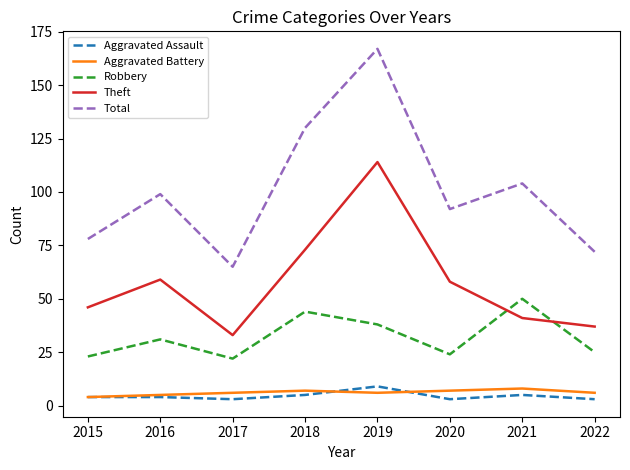

Reading left to right, list all the values displayed in this chart.

Aggravated Assault: 4	4	3	5	9	3	5	3
Aggravated Battery: 4	5	6	7	6	7	8	6
Robbery: 23	31	22	44	38	24	50	25
Theft: 46	59	33	73	114	58	41	37
Total: 78	99	65	130	167	92	104	72